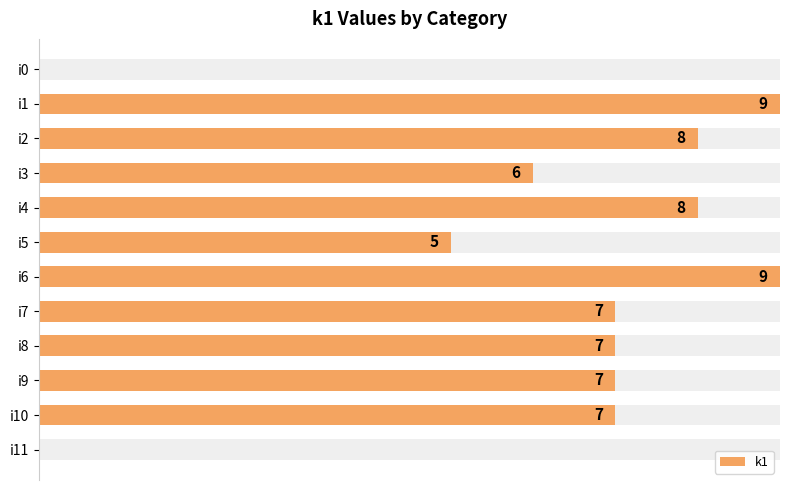

Where does the data first go above 7?

i1